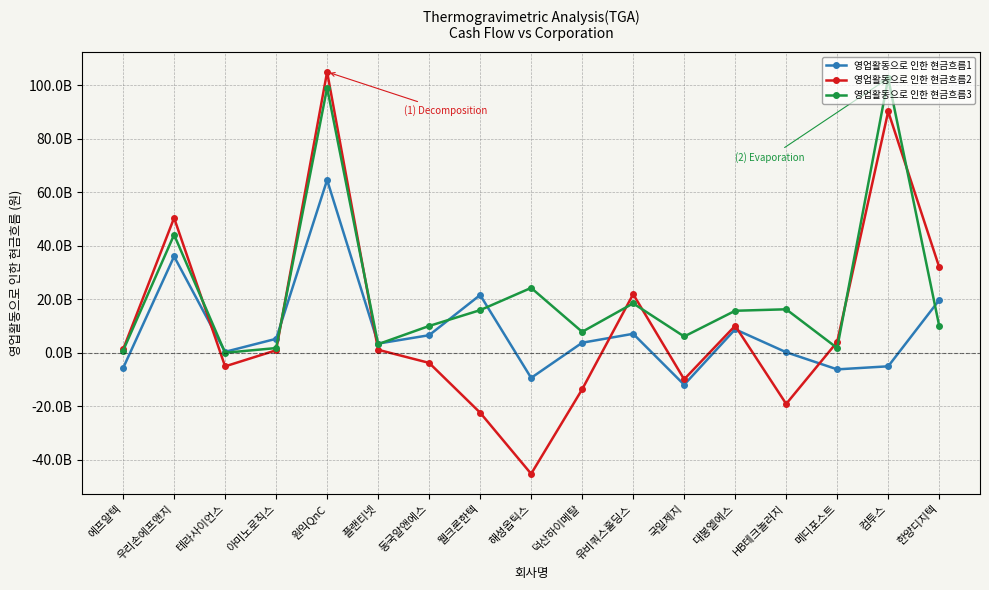

True or false: 영업활동으로 인한 현금흐름2 and 영업활동으로 인한 현금흐름3 cross at least once.

True